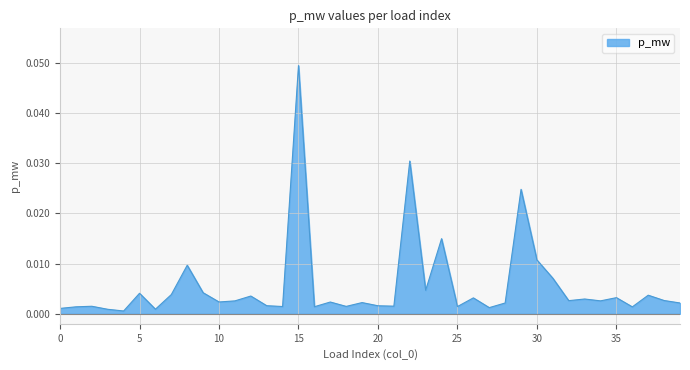

Is this an area chart (filled region under the line)?

Yes